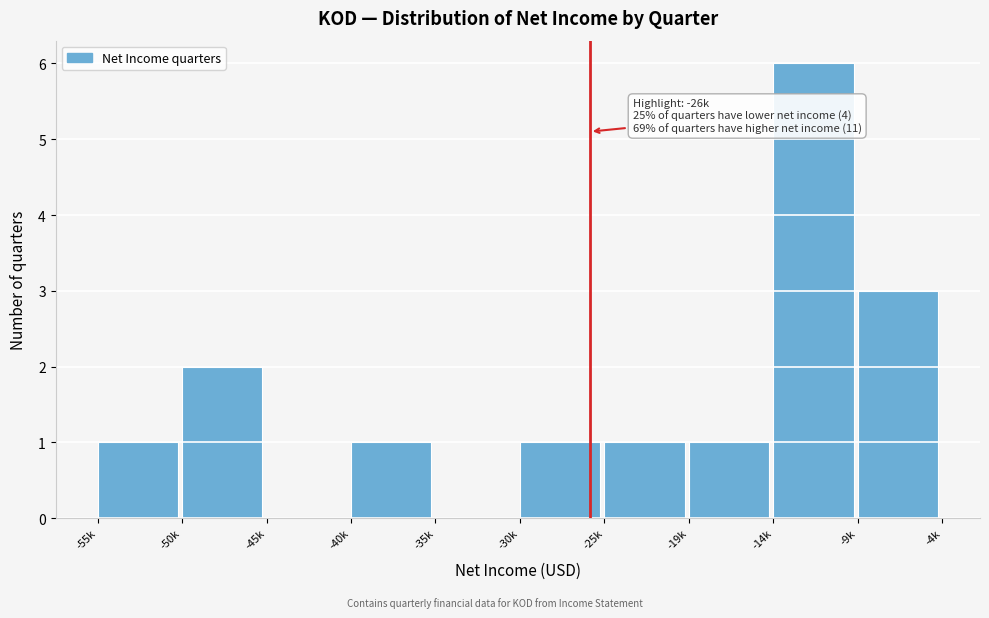

Reading left to right, transcribe all the data shown in this chart.

-55k=1	-50k=2	-45k=0	-40k=1	-35k=0	-30k=1	-25k=1	-19k=1	-14k=6	-9k=3